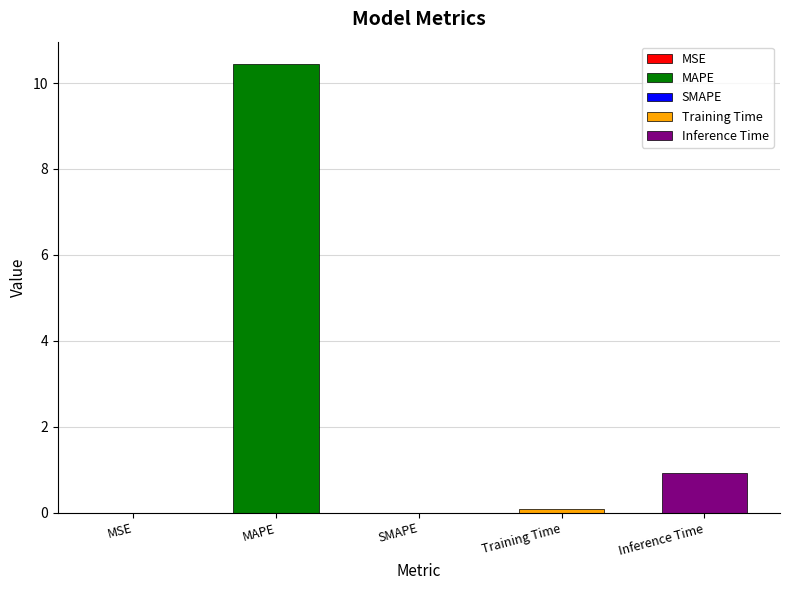

Between Training Time and MSE, which is larger?

Training Time